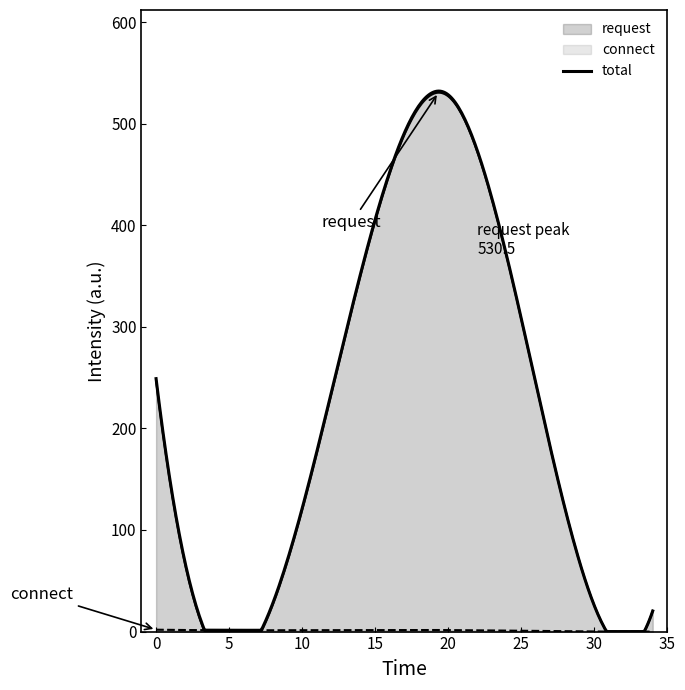

What is the approximate value of connect at 20?

1.5